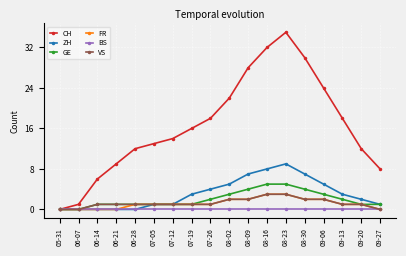

What is the label of the 9th point from the left?

07-26